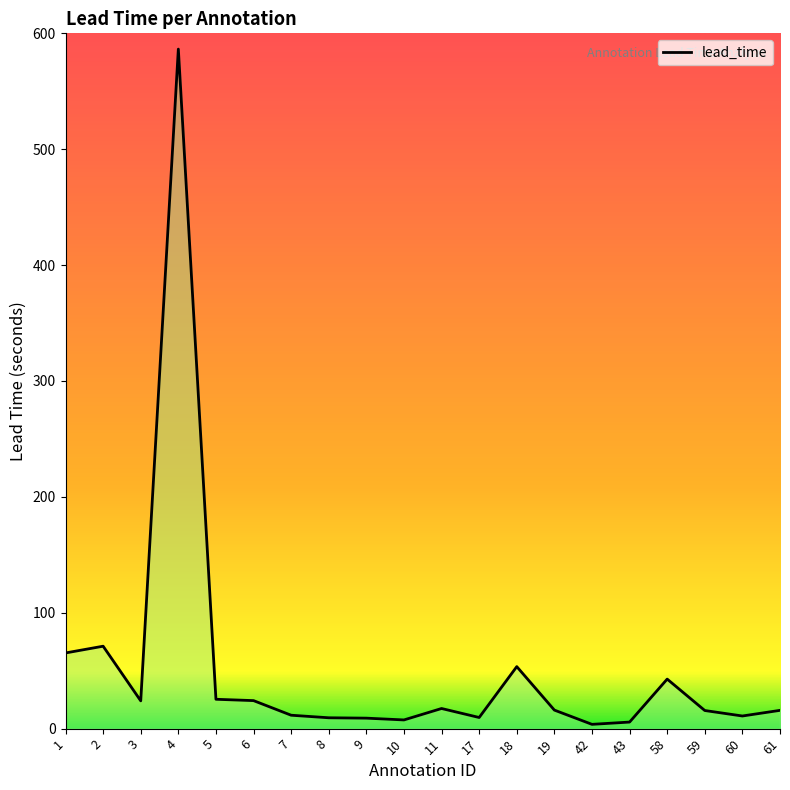

How many data points are less than 15?

8